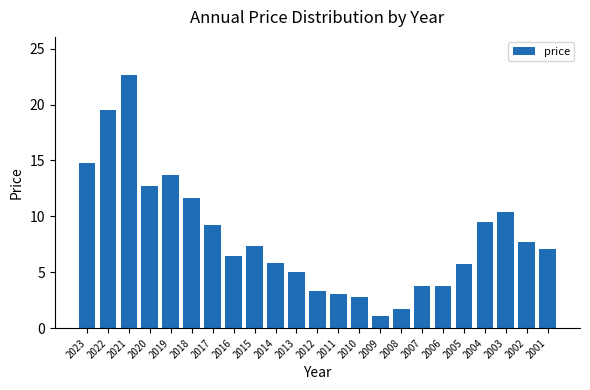

How many bars are there in total?

23